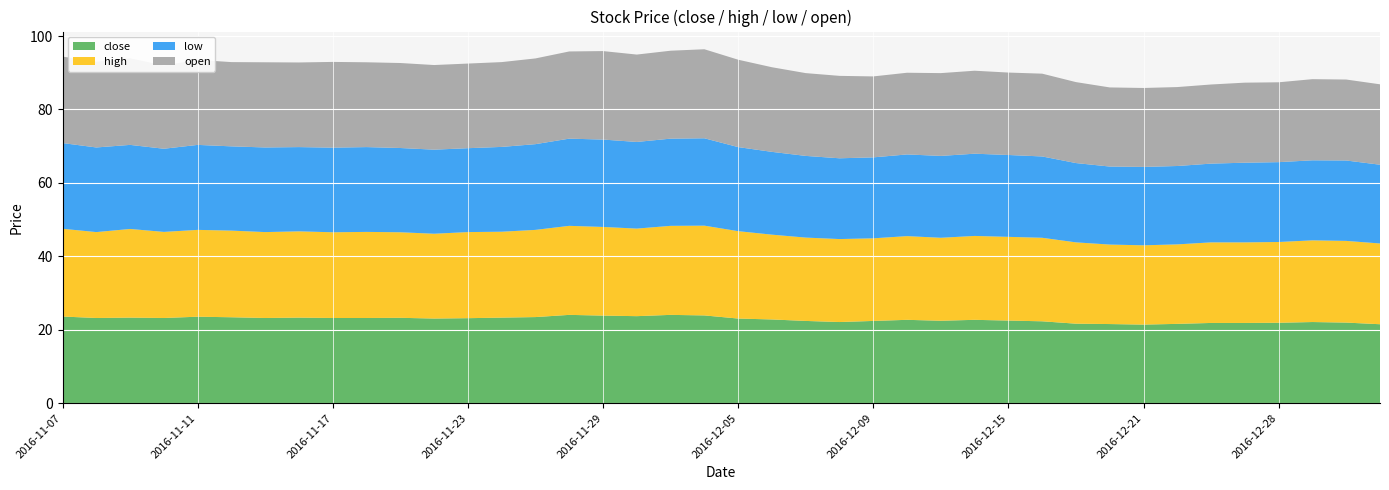

Reading left to right, what are all the values shown in this chart?

close: 23.6	23.2	23.3	23.2	23.6	23.4	23.2	23.3	23.2	23.2	23.2	23.1	23.1	23.3	23.4	24.1	23.9	23.7	24.1	23.9	23.1	22.8	22.4	22.1	22.4	22.7	22.4	22.7	22.5	22.3	21.6	21.6	21.4	21.6	21.9	21.9	21.9	22.1	21.9	21.5
high: 23.9	23.4	24.1	23.4	23.6	23.6	23.4	23.5	23.4	23.4	23.3	23.1	23.4	23.4	23.8	24.2	24.1	23.9	24.2	24.4	23.8	23.1	22.7	22.6	22.5	22.8	22.6	22.9	22.8	22.8	22.1	21.6	21.6	21.6	21.9	21.9	22.0	22.2	22.2	22.0
low: 23.4	23.1	22.9	22.6	23.1	22.9	23.1	22.9	23.1	23.1	22.9	22.9	22.9	23.1	23.4	23.8	23.8	23.6	23.8	23.8	22.9	22.6	22.2	22.0	22.1	22.2	22.3	22.4	22.3	22.1	21.6	21.2	21.4	21.4	21.4	21.7	21.8	21.8	21.9	21.4
open: 23.6	23.4	23.6	22.7	23.1	22.9	23.2	23.1	23.4	23.1	23.1	23.1	23.1	23.1	23.4	23.8	24.1	23.8	23.9	24.2	23.8	23.1	22.6	22.4	22.1	22.2	22.6	22.6	22.4	22.6	22.1	21.6	21.5	21.5	21.6	21.8	21.8	22.1	22.1	21.9